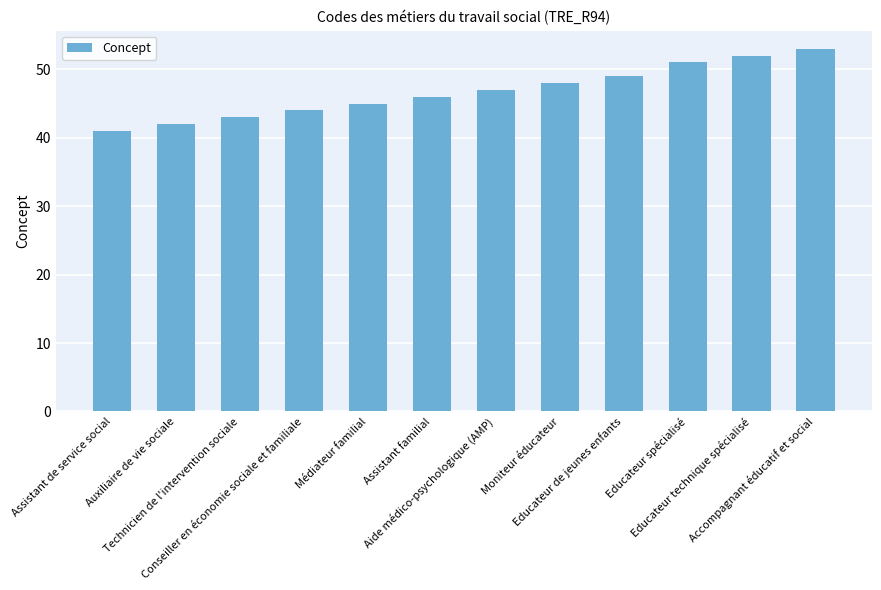

Rank the categories by value from highest to lowest.

Accompagnant éducatif et social, Educateur technique spécialisé, Educateur spécialisé, Educateur de jeunes enfants, Moniteur éducateur, Aide médico-psychologique (AMP), Assistant familial, Médiateur familial, Conseiller en économie sociale et familiale, Technicien de l'intervention sociale, Auxiliaire de vie sociale, Assistant de service social